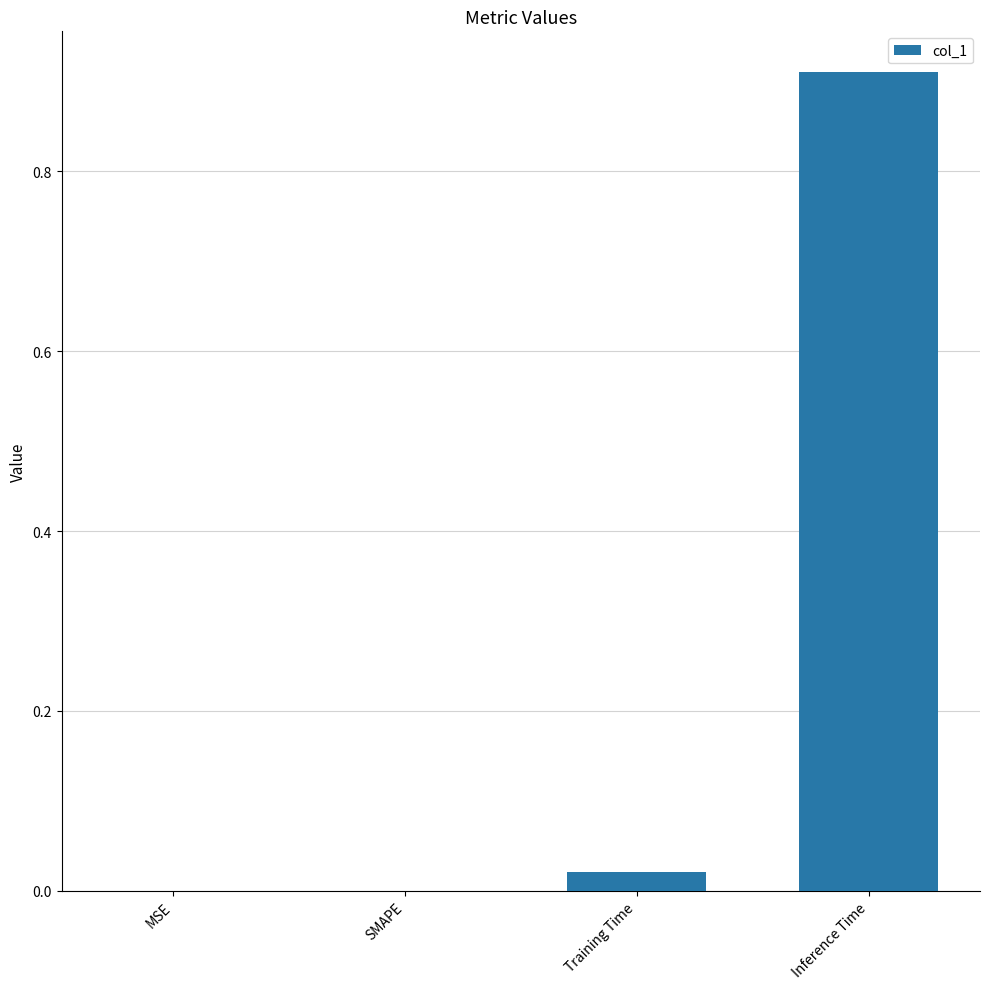

The chart shows a value of -0.3 at MSE. True or false?

False